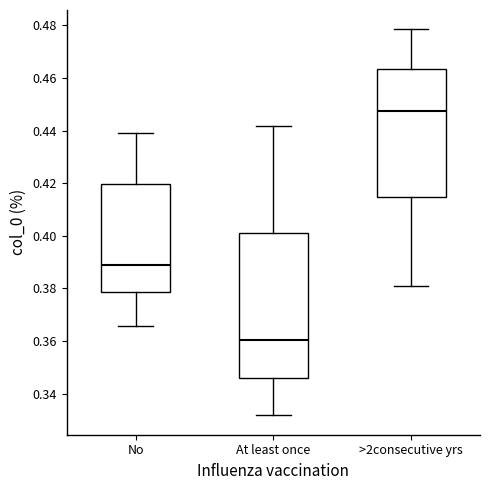

Where does the median line of the box for At least once sit on the y-axis? The values are not printed on the chart, so give them approximately, as read against the axis.

0.360